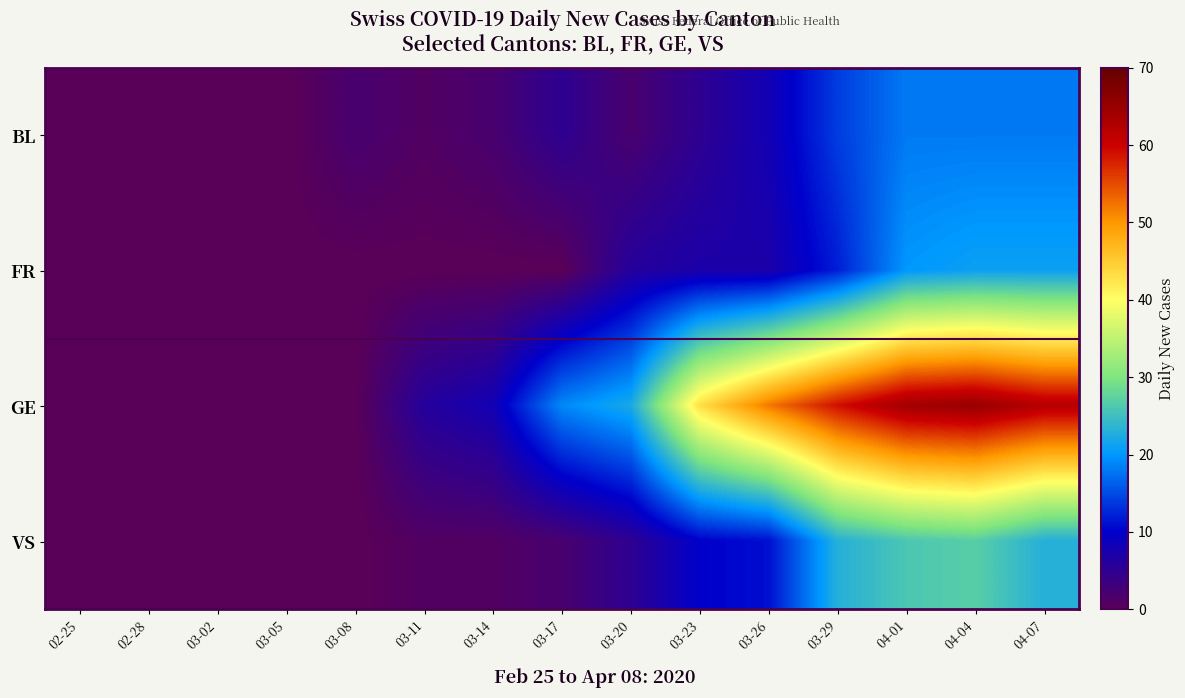

Which has a higher value, 03-17 or 02-28?

03-17